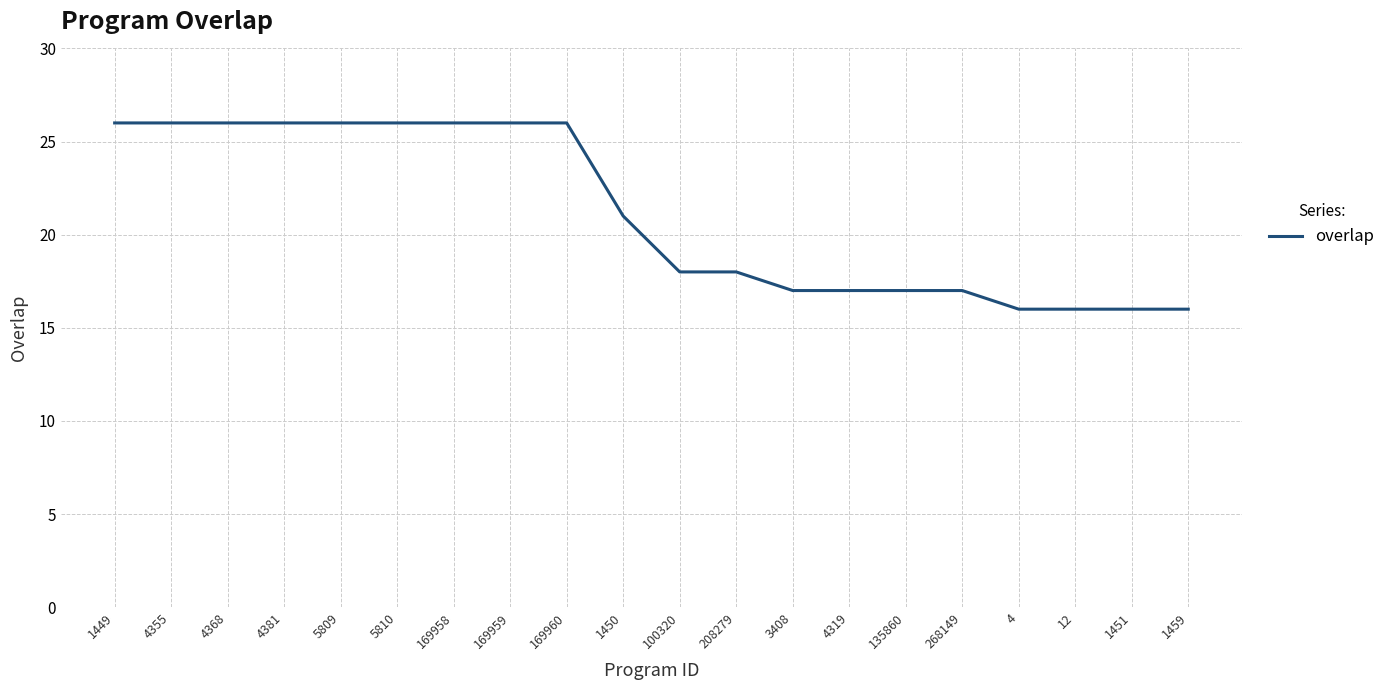

How many categories are shown in the chart?

20